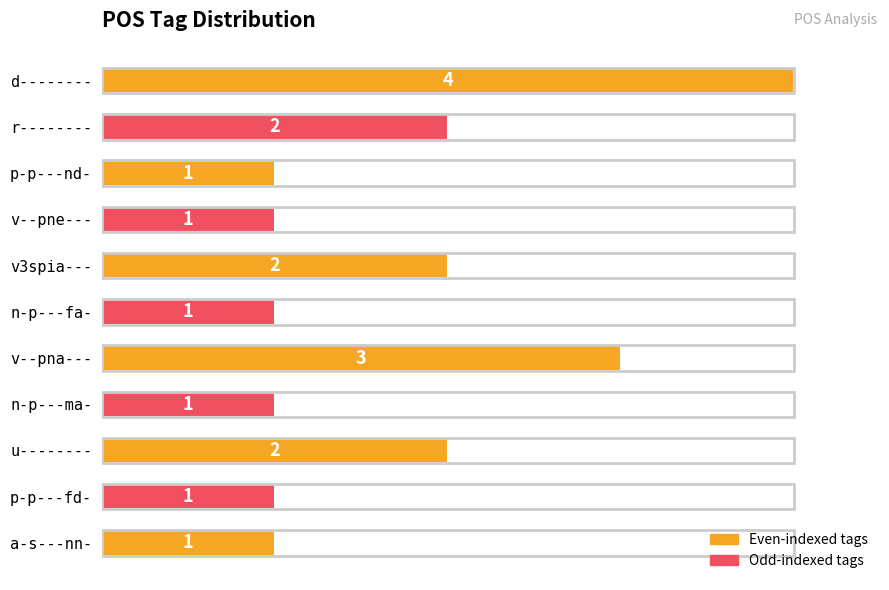

What is the smallest value displayed?

1